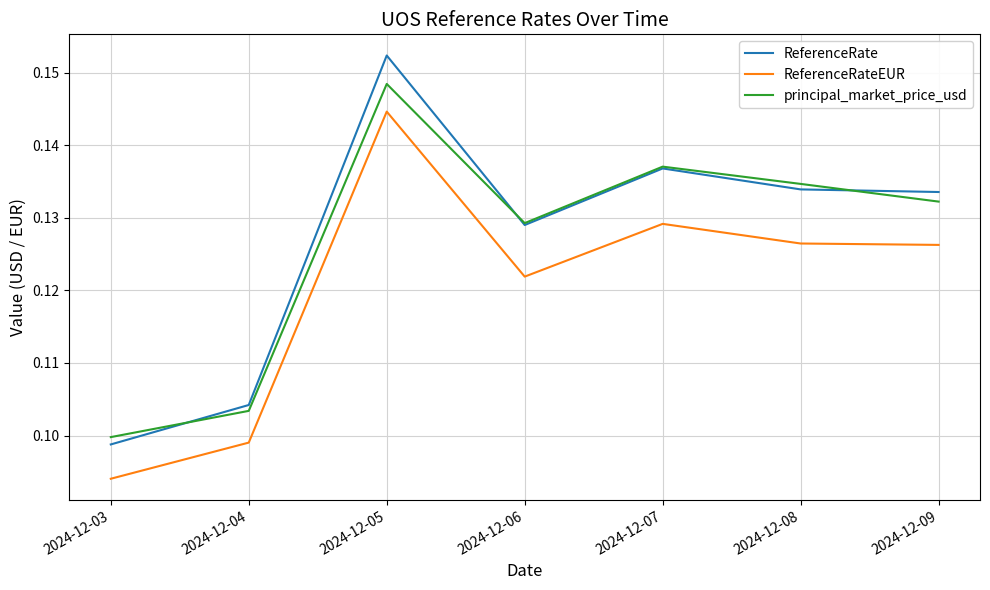

True or false: principal_market_price_usd and ReferenceRateEUR cross at least once.

False